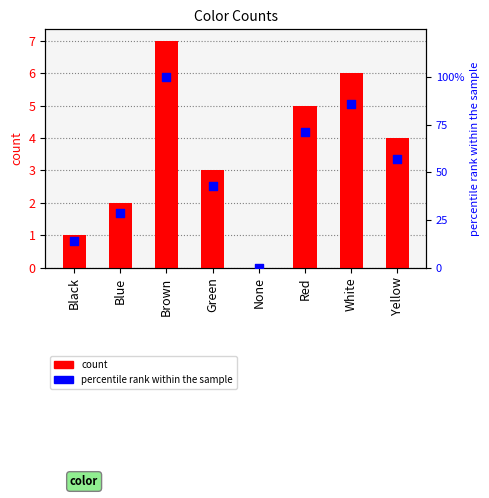

Which series contains the highest Y value?

percentile rank within the sample